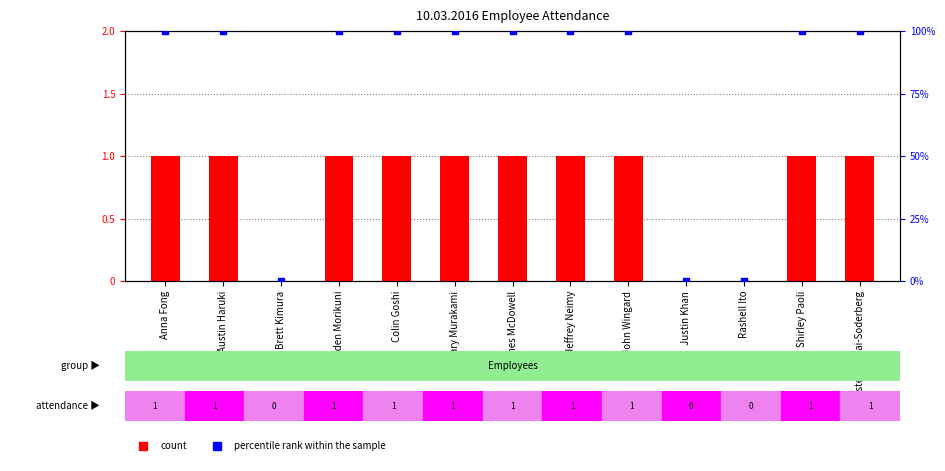

Which series contains the highest Y value?

percentile rank within the sample